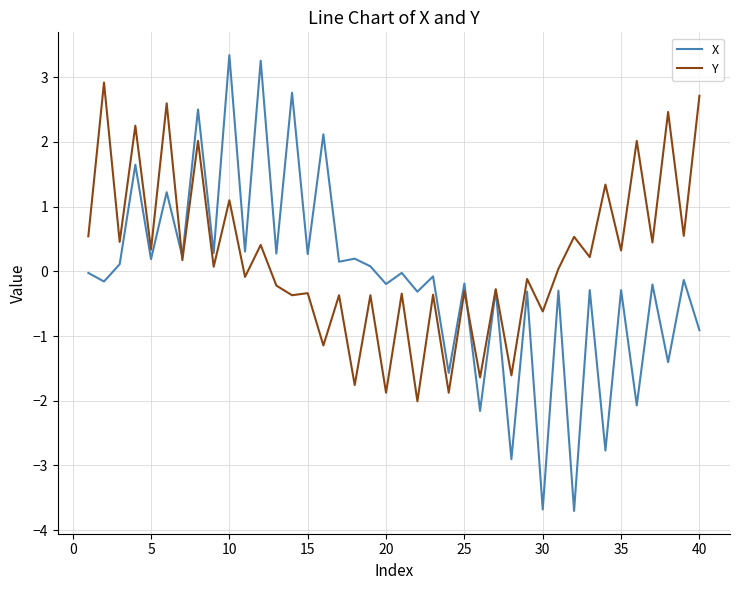

What is the lowest value of the Y series?

-2.0